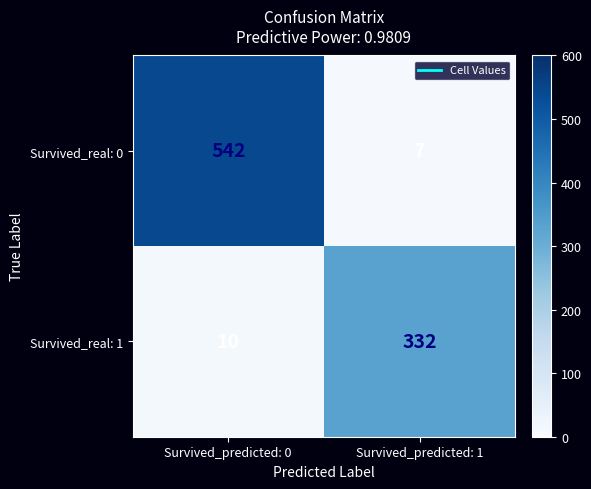

List the series in order of their peak value, lowest first.

Survived_real: 1, Survived_real: 0